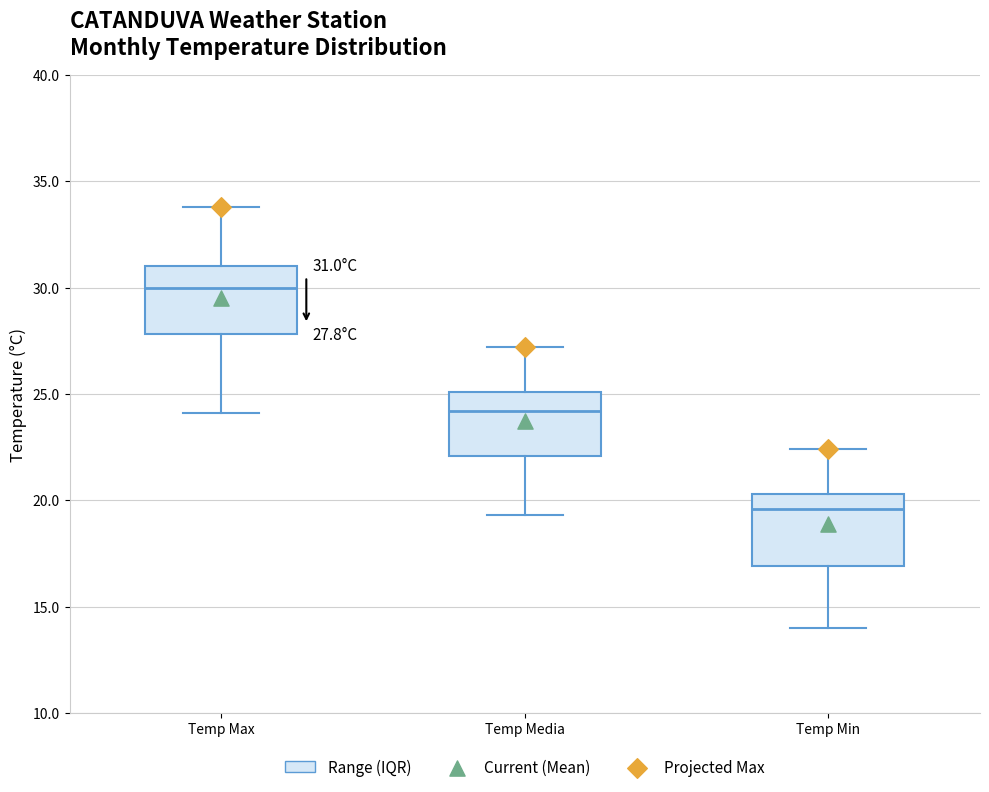

Which box's median line is the lowest?

Temp Min